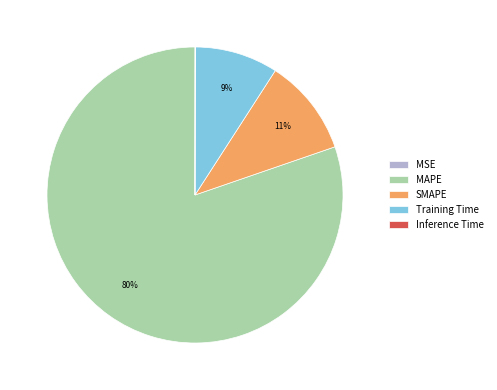

To the nearest percent, what is the difference between the largest and smallest slice percentages?

80%